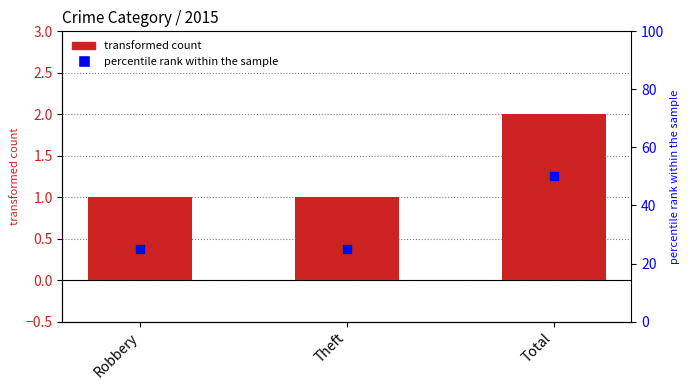

What is the ratio of the value at Total to the value at Theft?

2.0